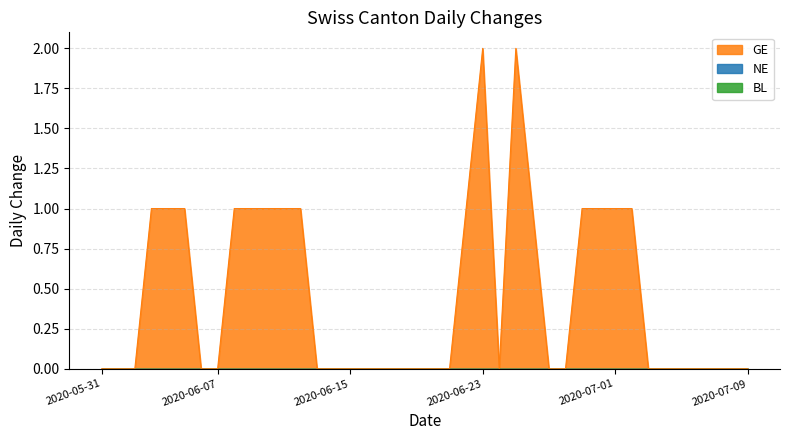

Reading left to right, list all the values displayed in this chart.

BL: 0	0	0	0	0	0	0	0	0	0	0	0	0	0	0	0	0	0	0	0	0	0	0	0	0	0	0	0	0	0	0	0	0	0	0	0	0	0	0	0
NE: 0	0	0	0	0	0	0	0	0	0	0	0	0	0	0	0	0	0	0	0	0	0	0	0	0	0	0	0	0	0	0	0	0	0	0	0	0	0	0	0
GE: 0	0	0	1	1	1	0	0	1	1	1	1	1	0	0	0	0	0	0	0	0	0	1	2	0	2	1	0	0	1	1	1	1	0	0	0	0	0	0	0